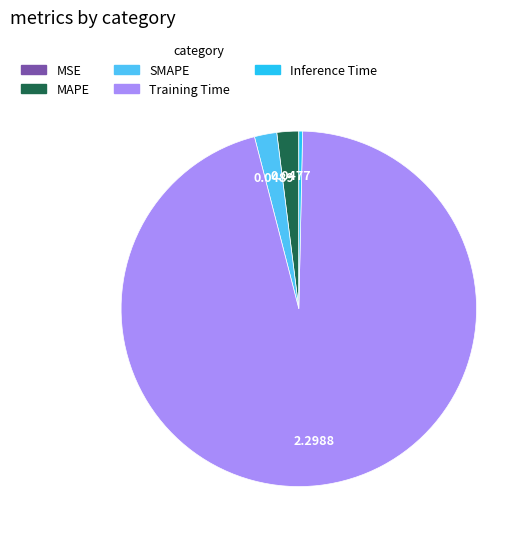

Which category accounts for the majority?

Training Time